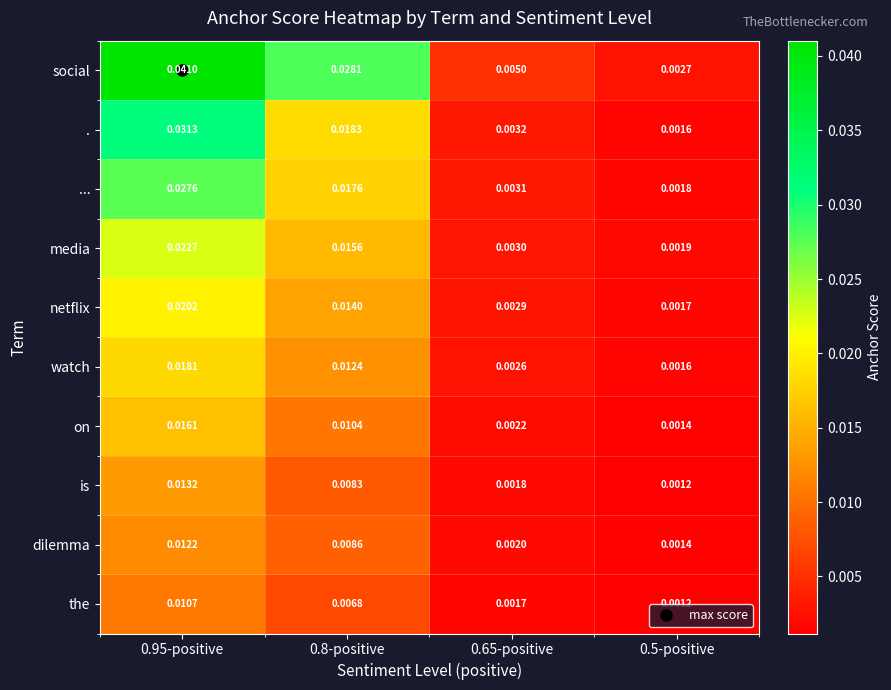

How many categories are shown in the chart?

4